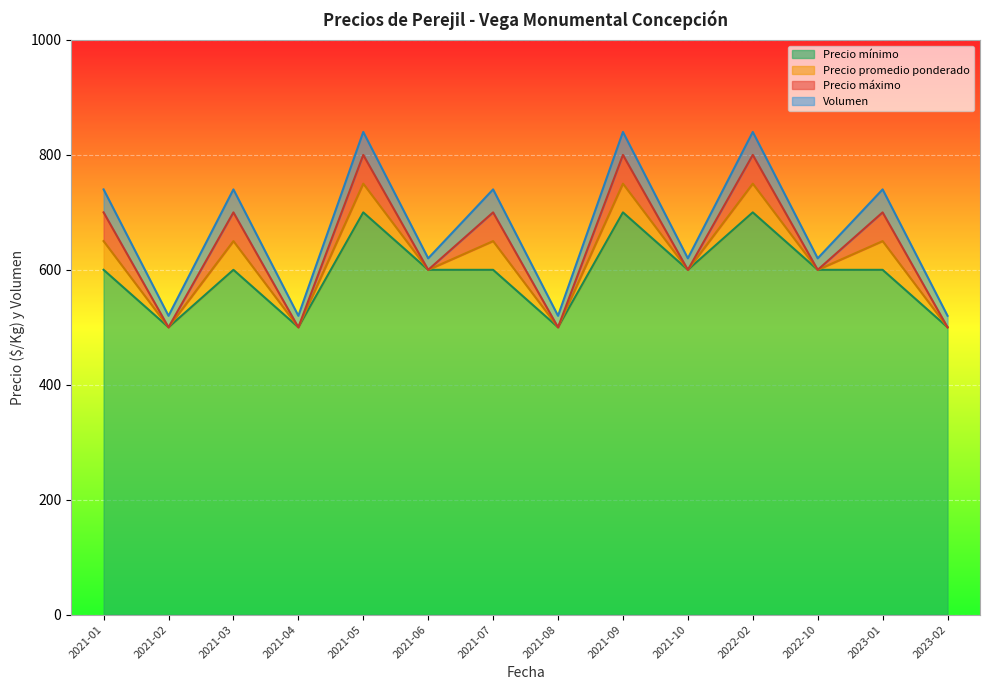

Between 2022-10 and 2021-08, which is larger?

2022-10